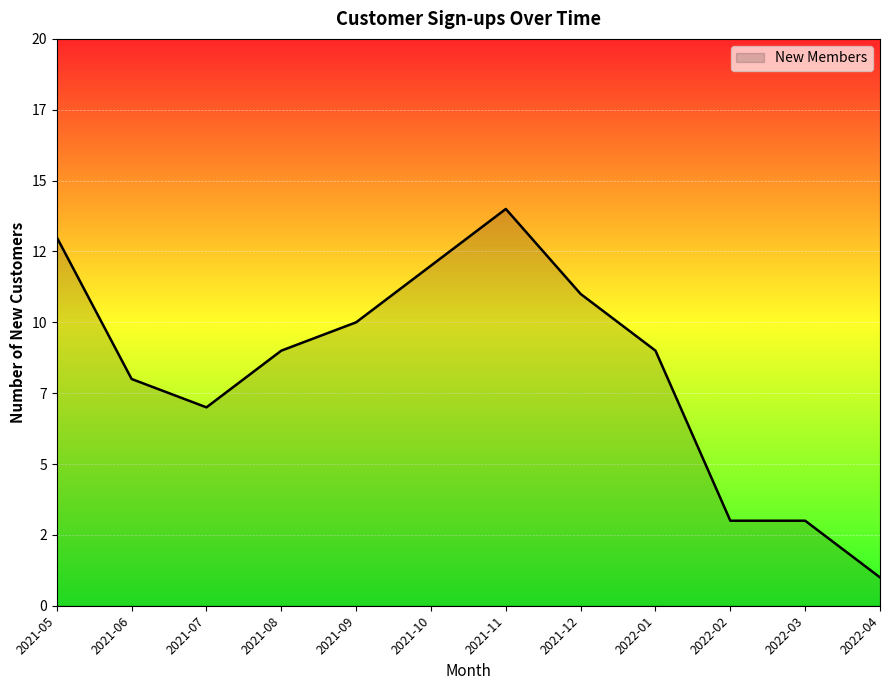

Which label corresponds to the largest value in the chart?

2021-11